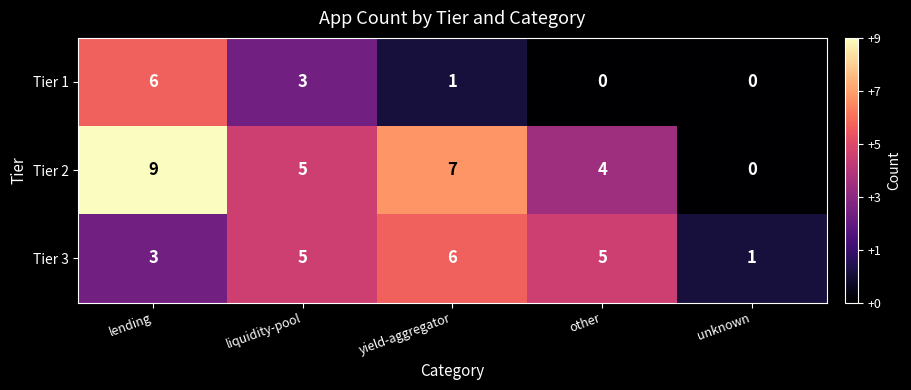

How many series are shown in this chart?

3